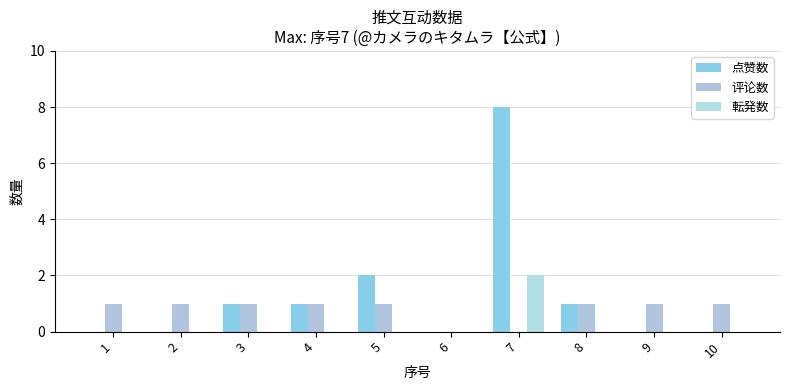

Between 9 and 3, which is larger?

3